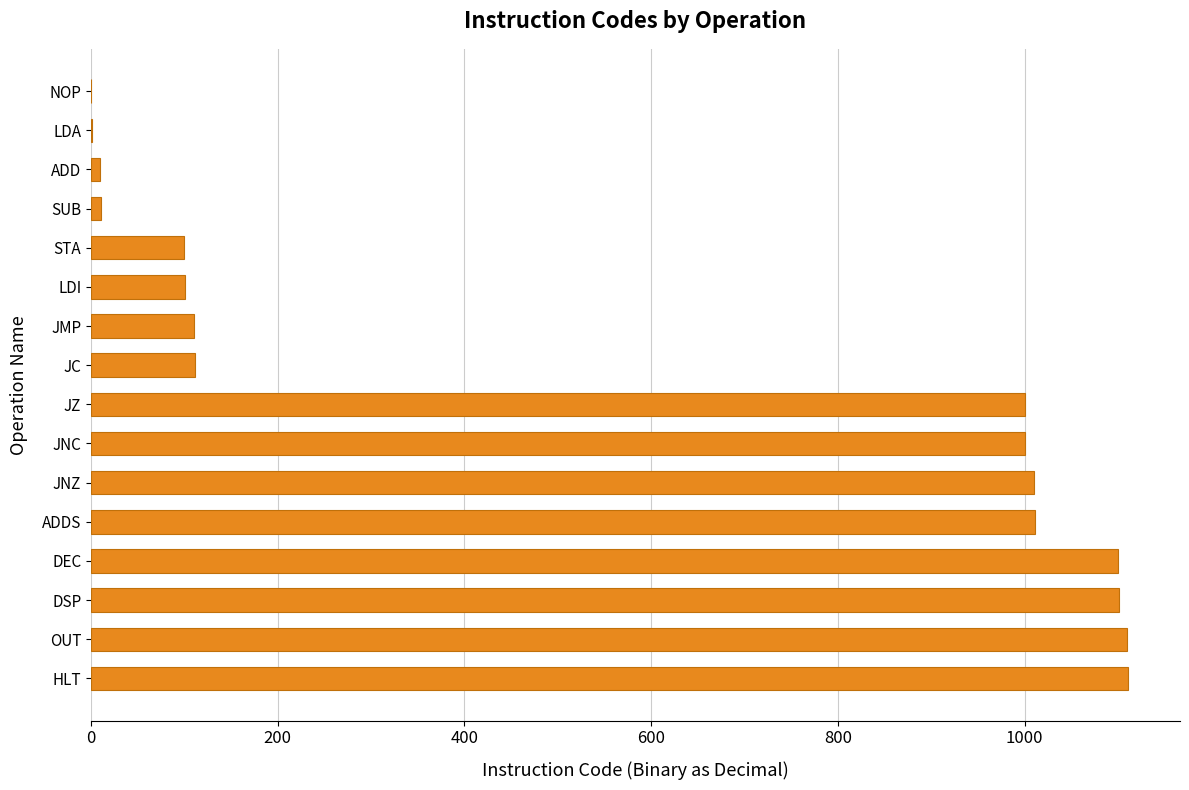

Are the bars horizontal?

Yes